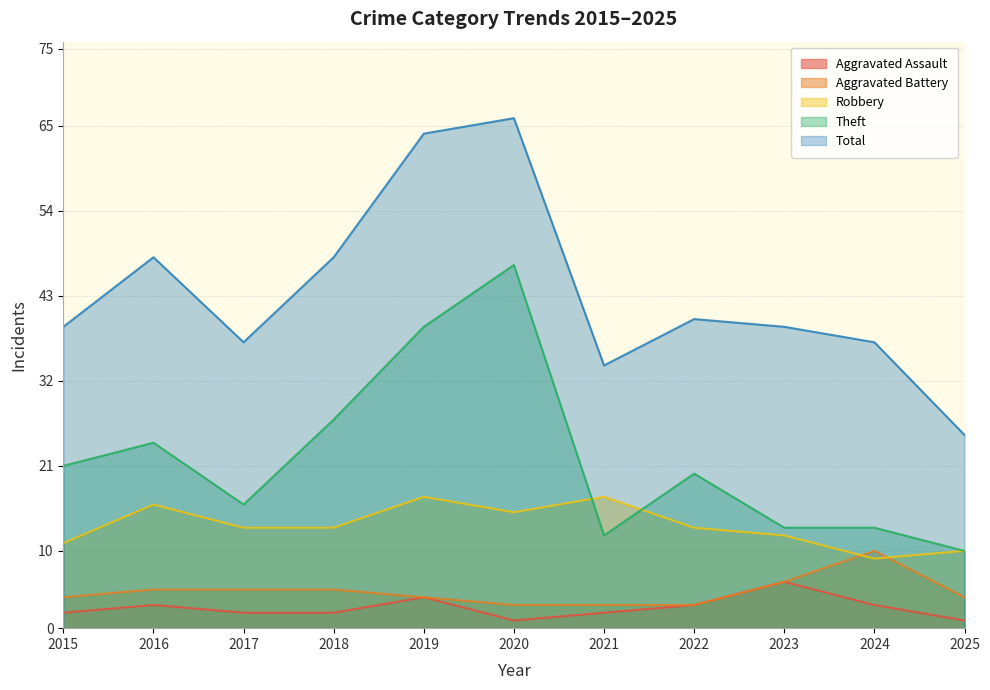

List the labels in order of Aggravated Battery value, smallest first.

2020, 2021, 2022, 2015, 2019, 2025, 2016, 2017, 2018, 2023, 2024